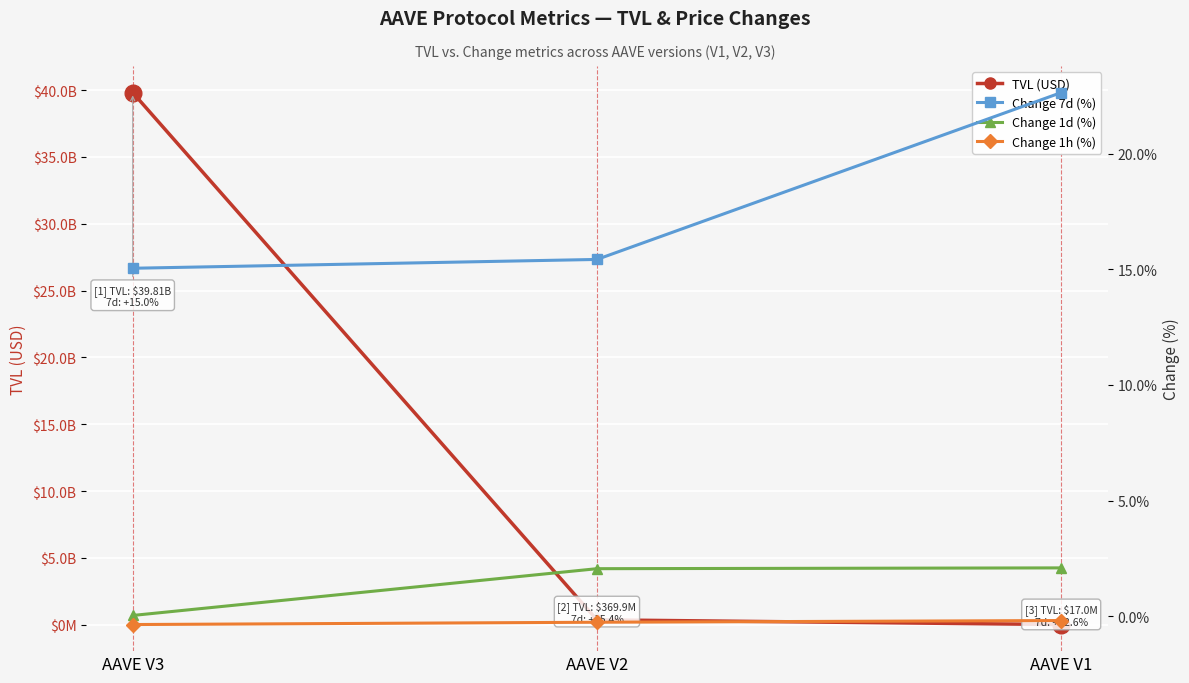

Rank the categories by Change 1h (%) value from highest to lowest.

AAVE V1, AAVE V2, AAVE V3